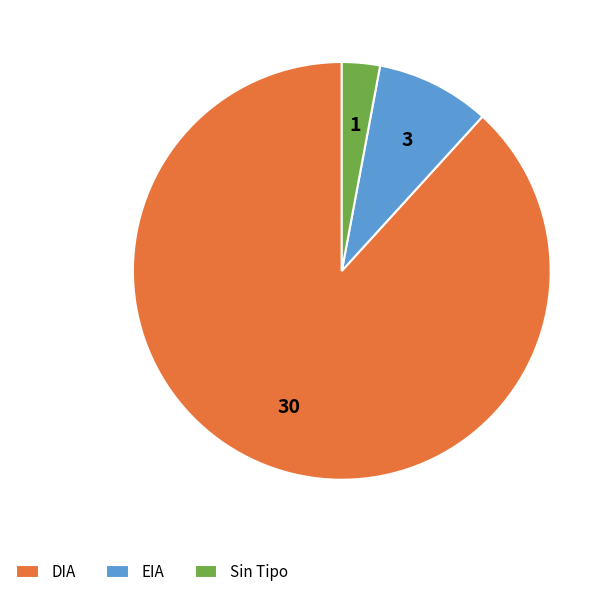

Is there a majority slice in this chart?

Yes